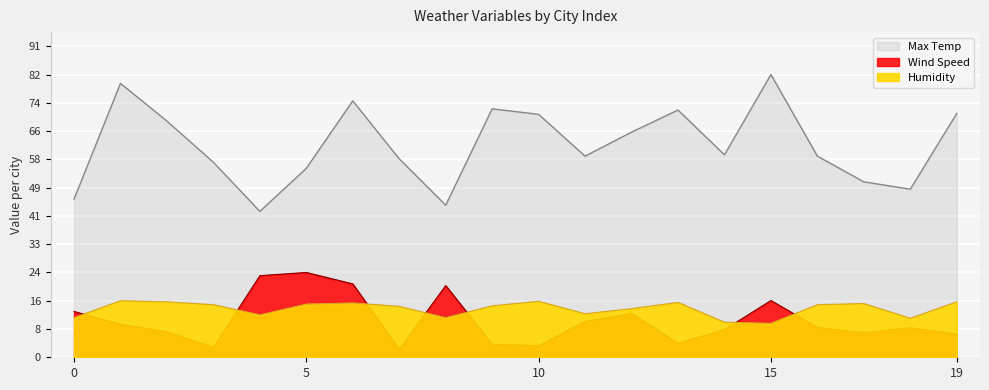

In Humidity, how many points are higher than both neighbors (excluding endpoints)?

5